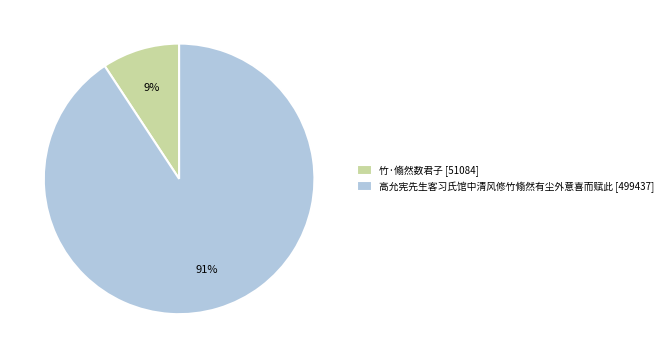

Is it true that 竹·翛然数君子 is 1% of the pie?

False